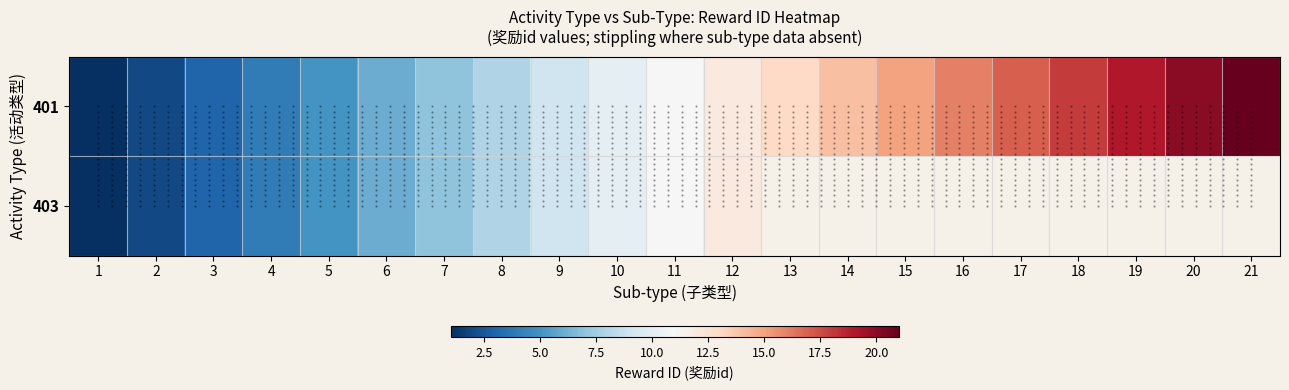

How many data points does each series have?

21